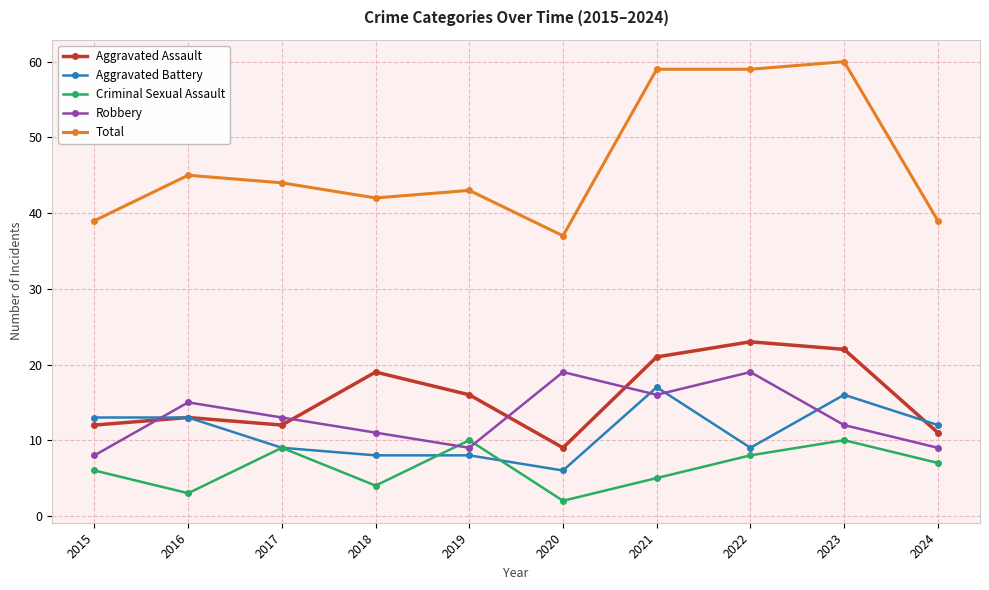

Reading left to right, list all the values displayed in this chart.

Aggravated Assault: 2015=12	2016=13	2017=12	2018=19	2019=16	2020=9	2021=21	2022=23	2023=22	2024=11
Aggravated Battery: 2015=13	2016=13	2017=9	2018=8	2019=8	2020=6	2021=17	2022=9	2023=16	2024=12
Criminal Sexual Assault: 2015=6	2016=3	2017=9	2018=4	2019=10	2020=2	2021=5	2022=8	2023=10	2024=7
Robbery: 2015=8	2016=15	2017=13	2018=11	2019=9	2020=19	2021=16	2022=19	2023=12	2024=9
Total: 2015=39	2016=45	2017=44	2018=42	2019=43	2020=37	2021=59	2022=59	2023=60	2024=39